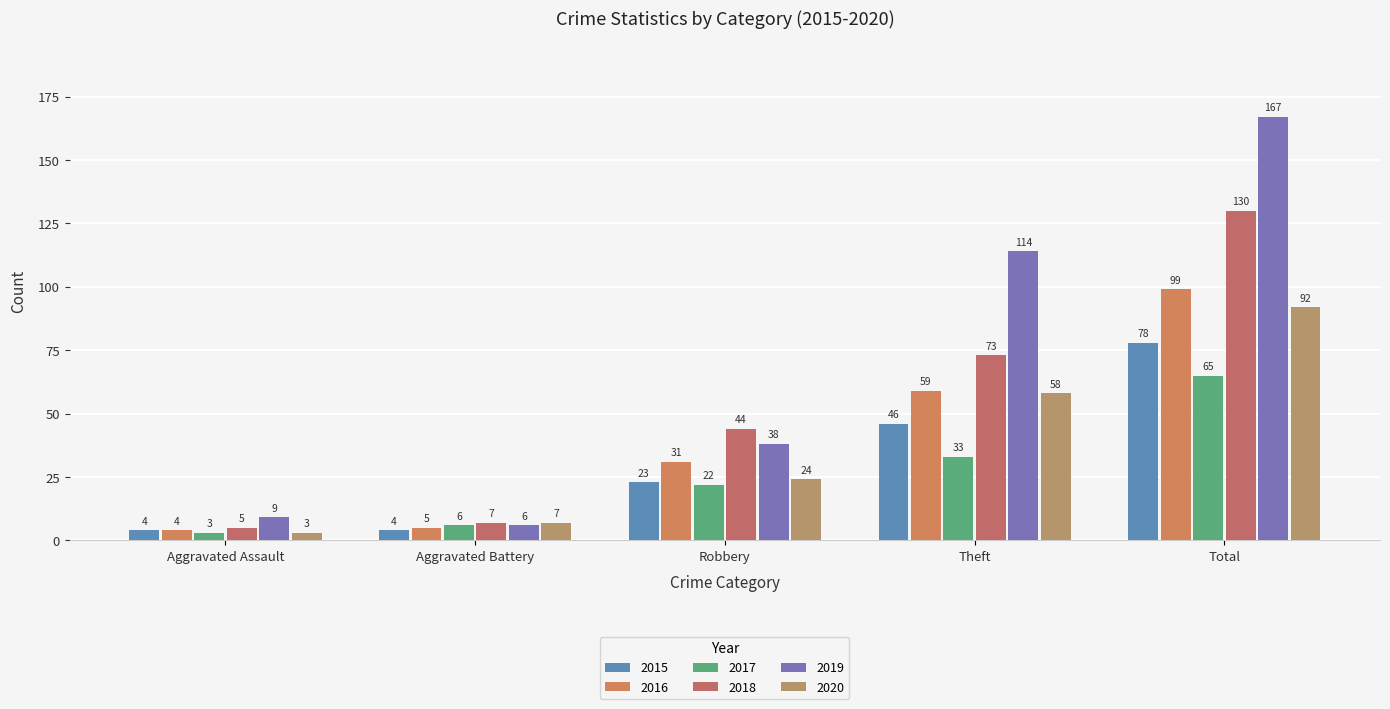

Does the chart contain stacked bars?

No